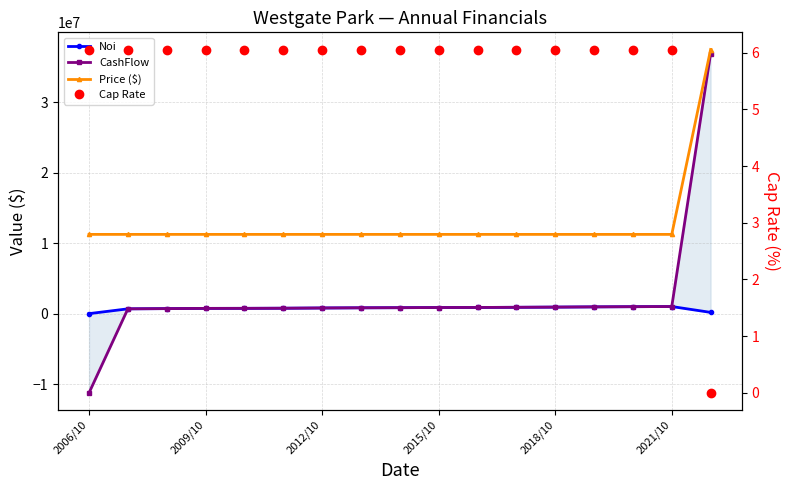

What is the sum of the CashFlow values at 7 and 2021/10?

1595931.2